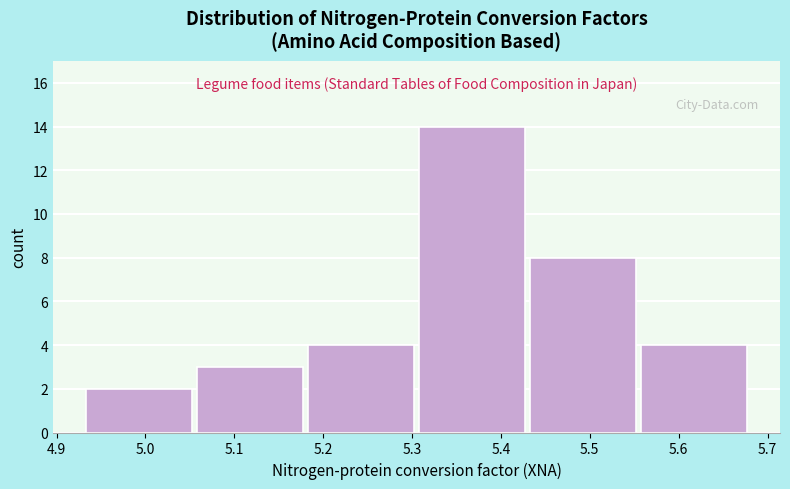

Reading left to right, list every bar in this chart as the range it spans on the x-axis followed by its height. Neither the bar edges nor the heights are printed on the chart, so give them approximately, as read against the axes.

4.930 to 5.055: 2
5.055 to 5.180: 3
5.180 to 5.305: 4
5.305 to 5.430: 14
5.430 to 5.555: 8
5.555 to 5.680: 4